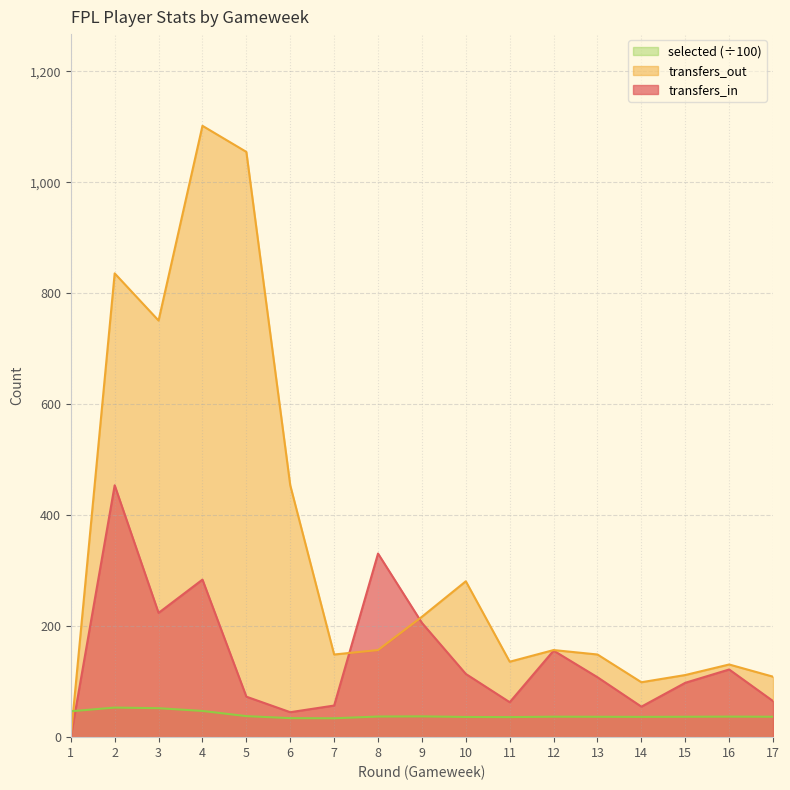

List the labels in order of transfers_out value, largest first.

4, 5, 2, 3, 6, 10, 9, 8, 12, 7, 13, 11, 16, 15, 17, 14, 1